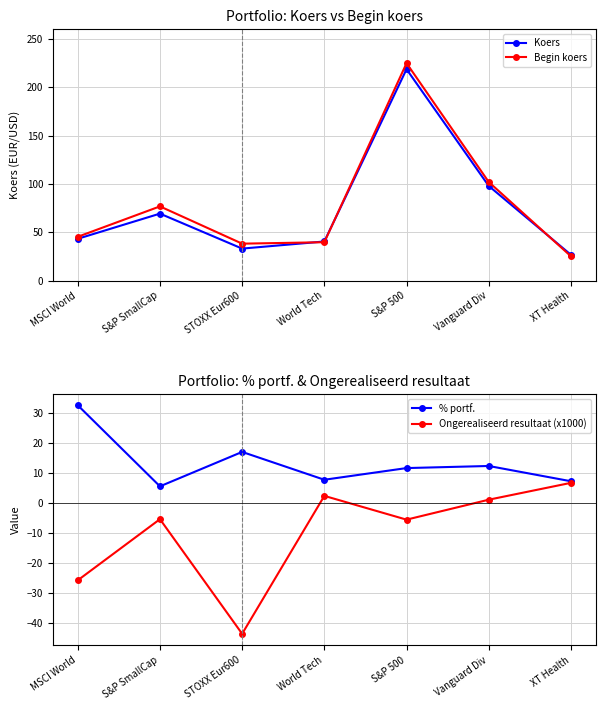

Between MSCI World and S&P SmallCap, which series saw the biggest shift?

Begin koers